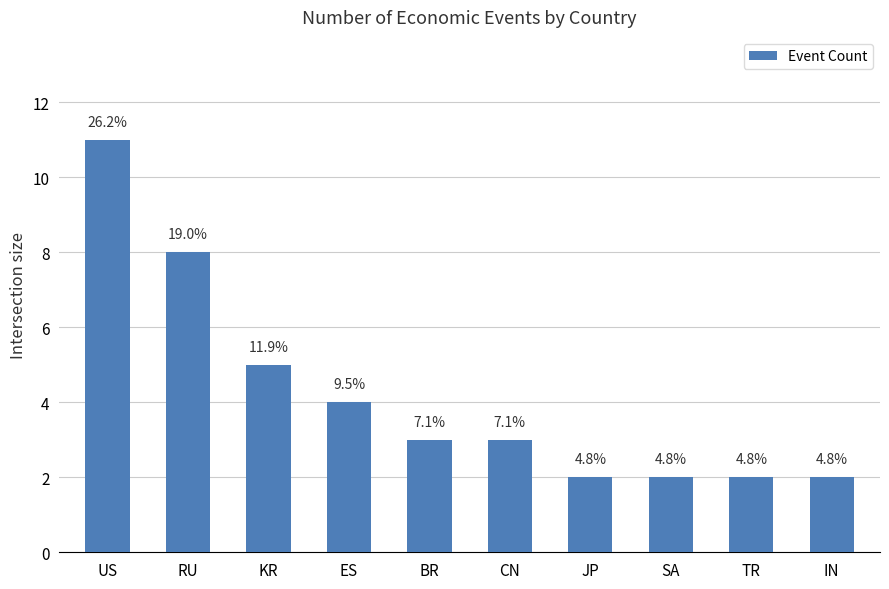

How many bars are there in total?

10